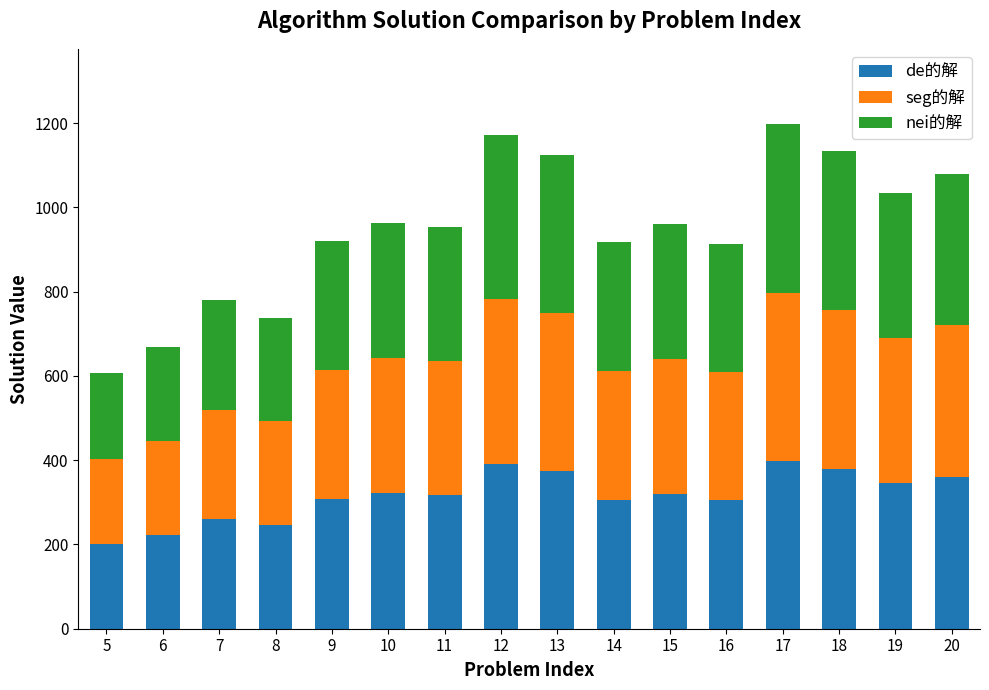

What is the difference between the second highest and second lowest values in the de的解 series?

168